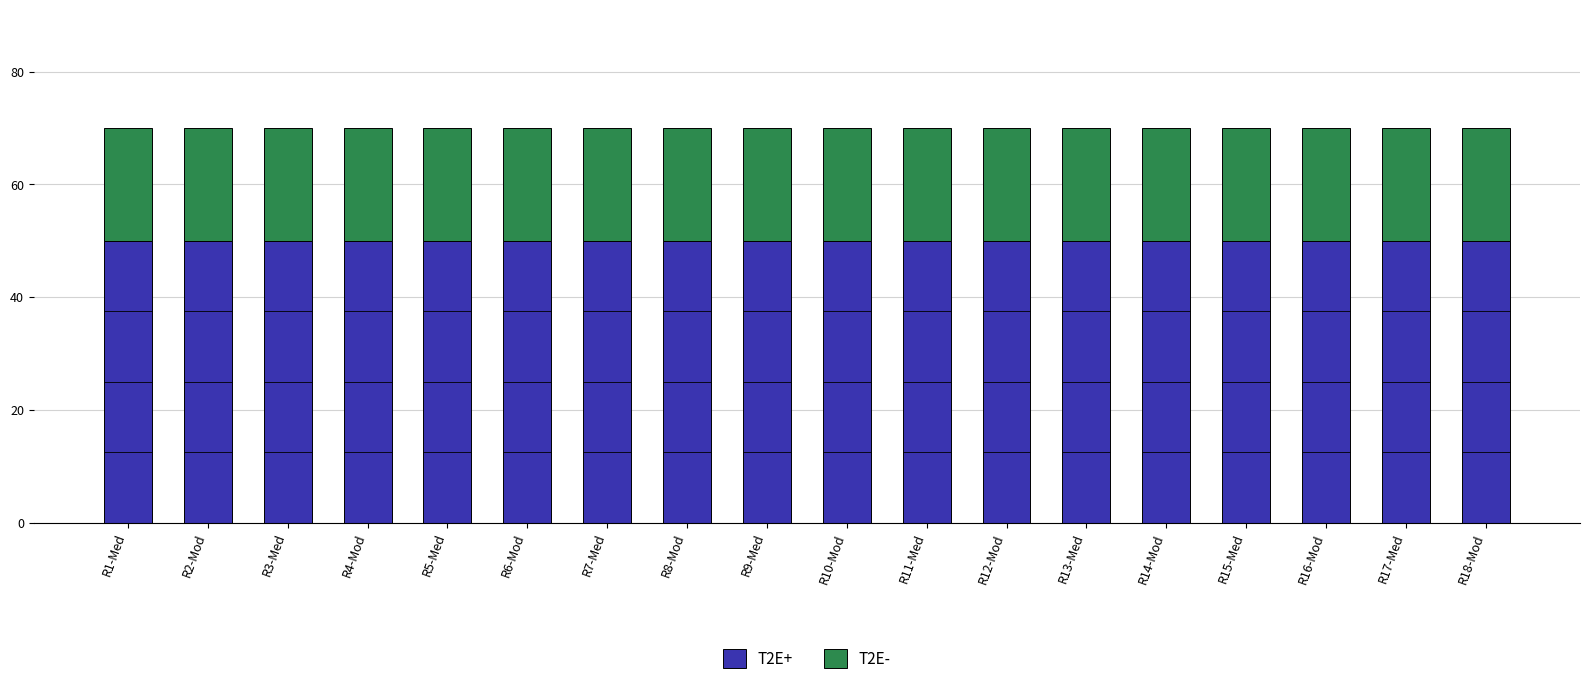

True or false: T2E+ has a value of 50 at R5-Med.

True